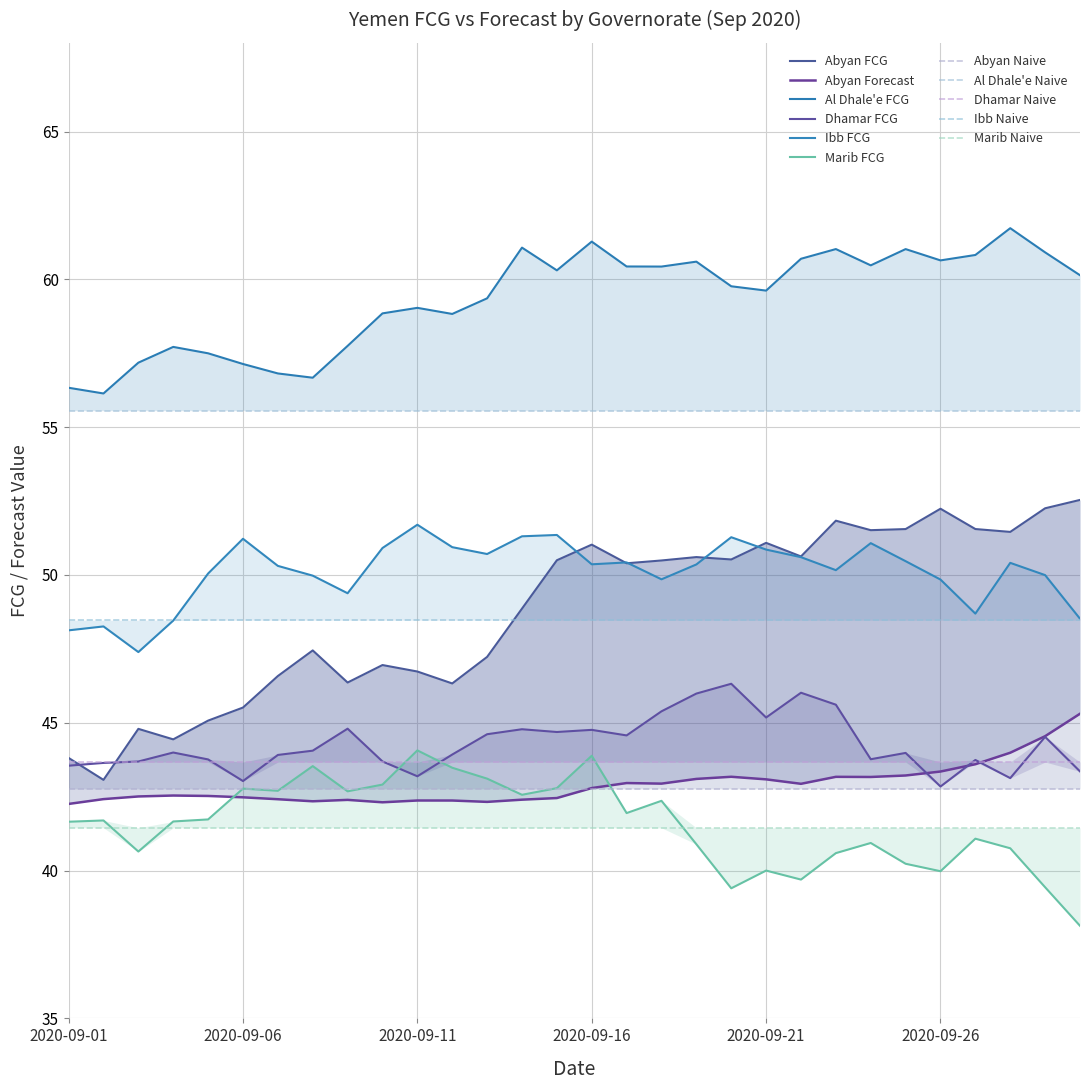

What is the value of the Abyan Forecast point at the 14th from the left?

42.4